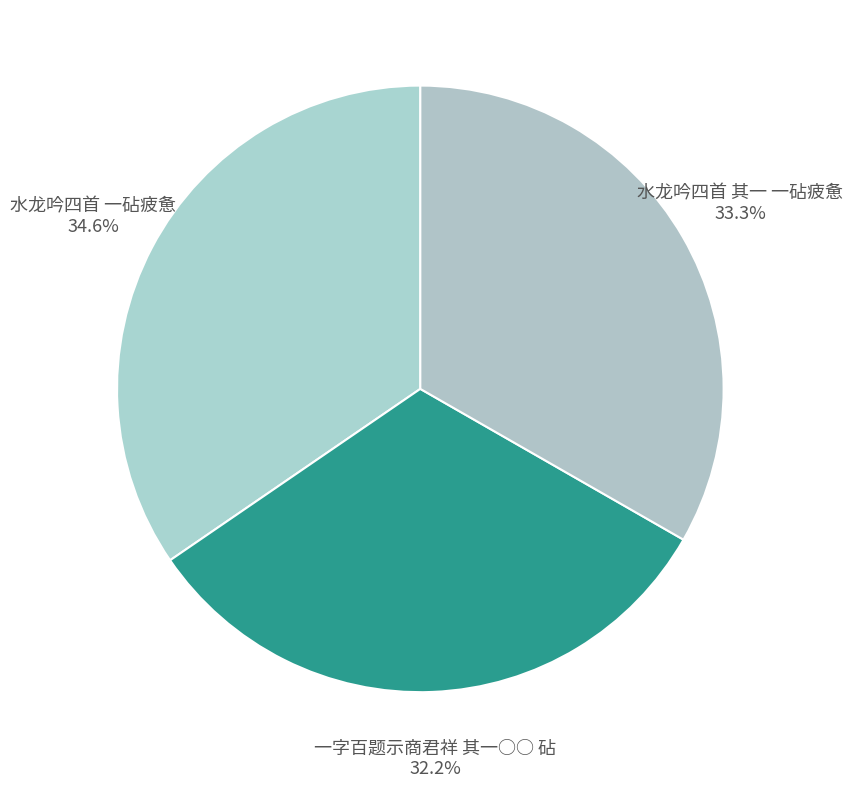

Is 水龙吟四首 其一 一砧疲惫 the majority of the pie?

No